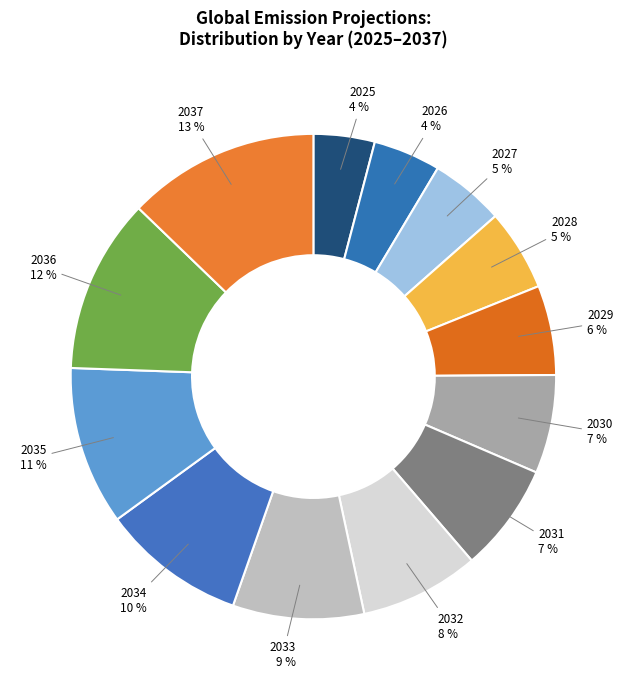

Count the number of slices in the pie.

13